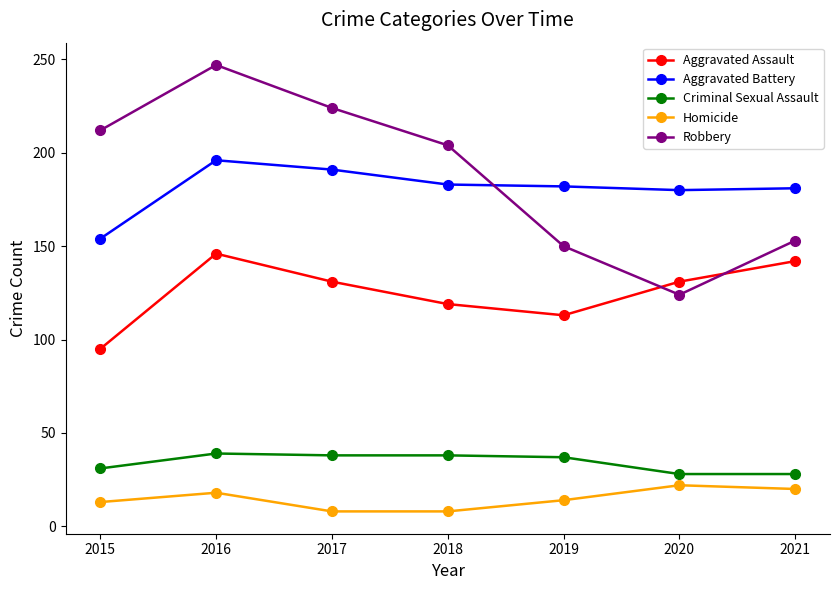

What is the difference between the Aggravated Battery values at 2020 and 2019?

2